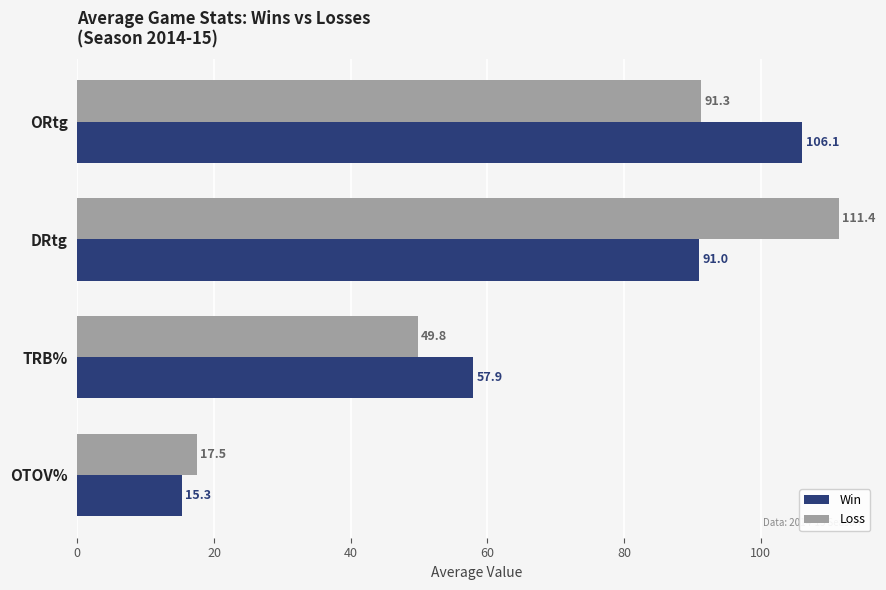

True or false: Win has a value of 50.8 at DRtg.

False